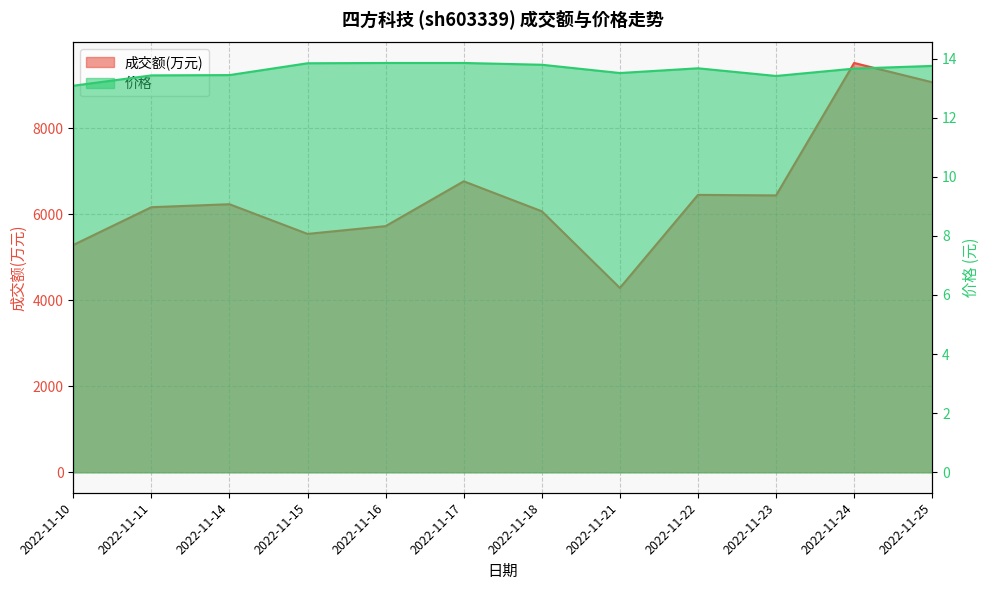

Between 2022-11-16 and 2022-11-25, which is larger?

2022-11-25